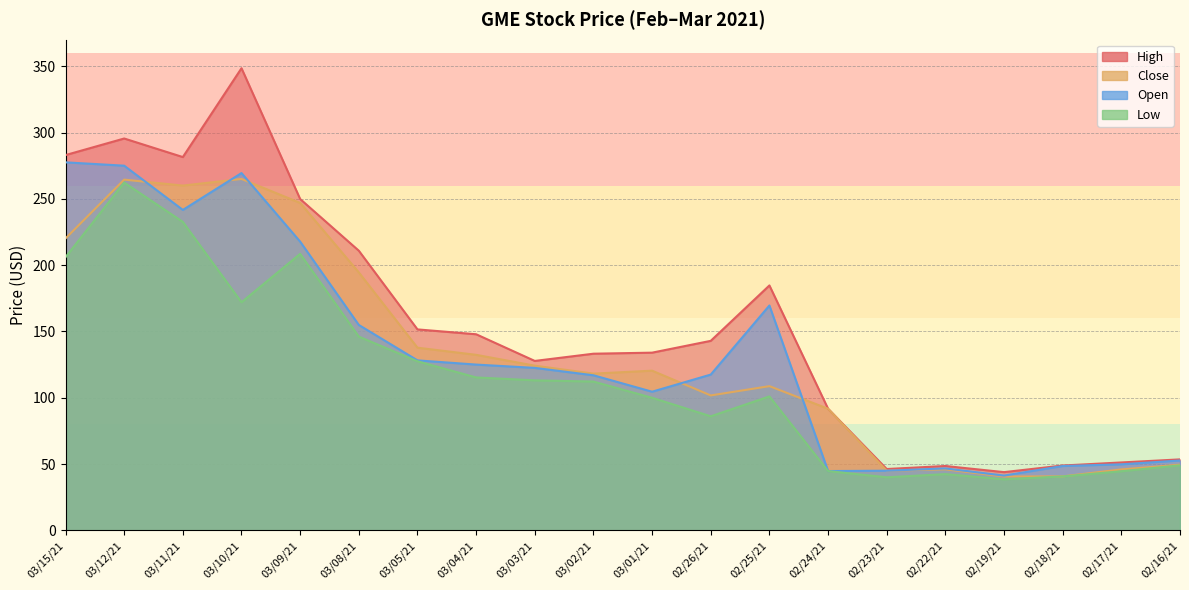

True or false: High and Open intersect in this chart.

False